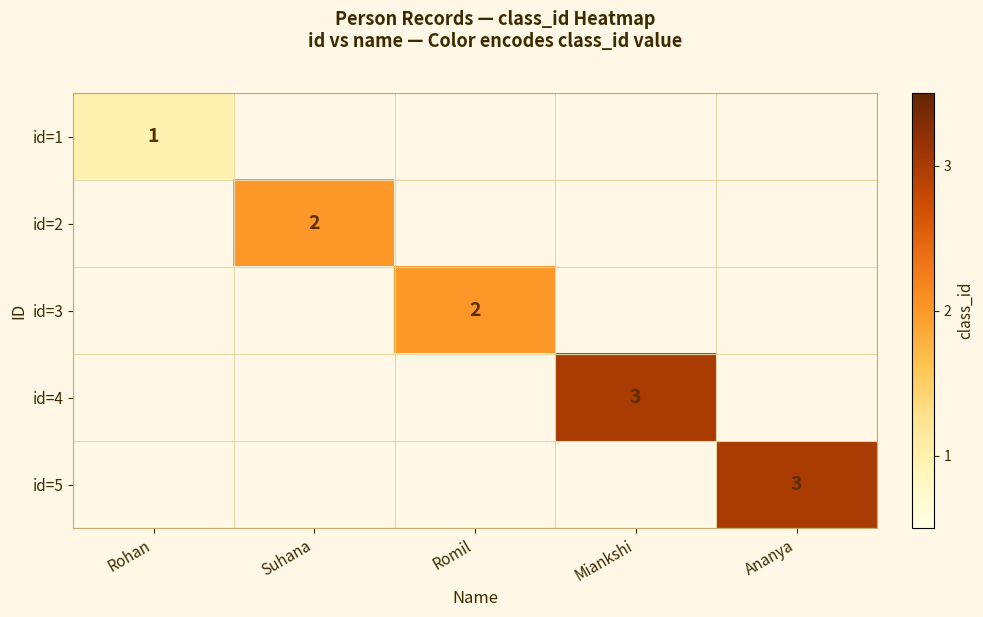

The value of id=2 at Suhana is 3. True or false?

False